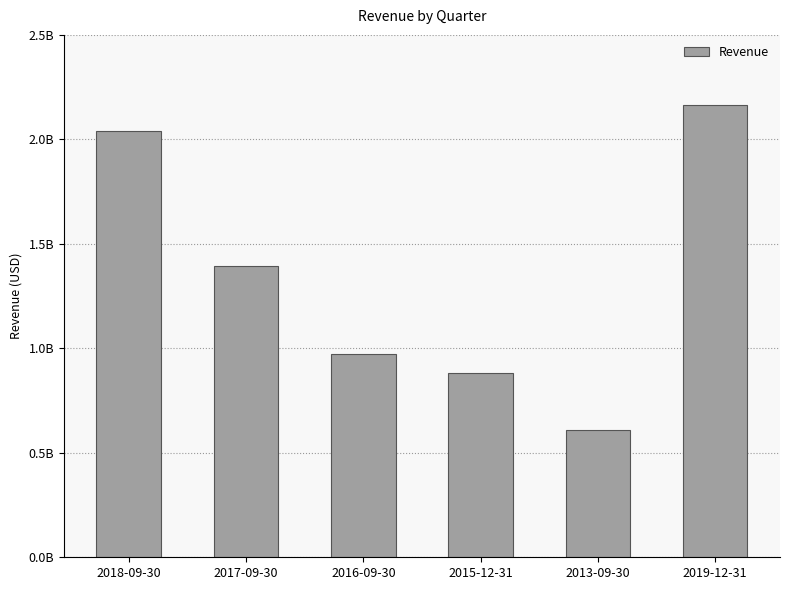

What is the change in value from 2018-09-30 to 2017-09-30?

-645481100